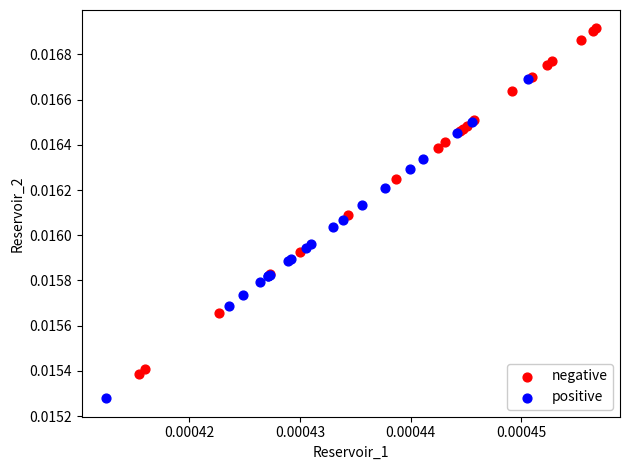

Which series has the widest spread of Y values?

negative